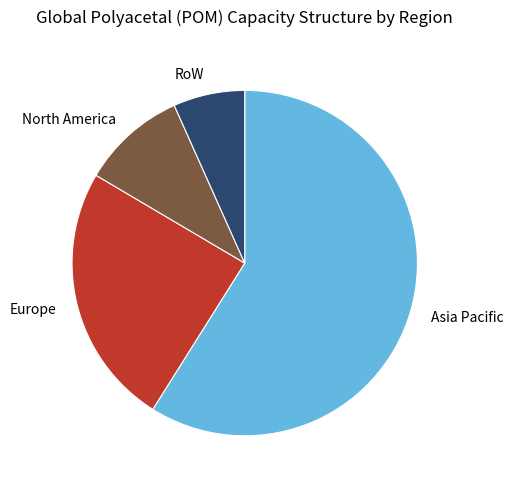

Which slice is the smallest?

RoW